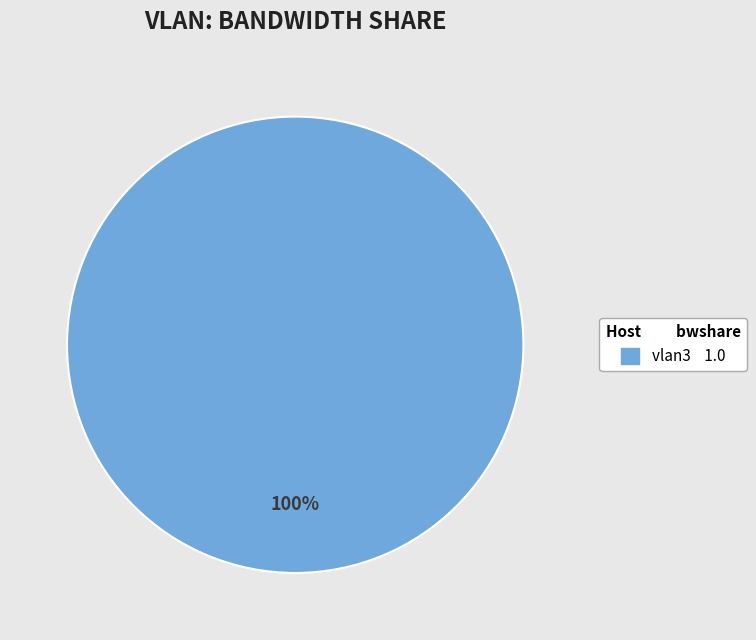

Is there a majority slice in this chart?

Yes